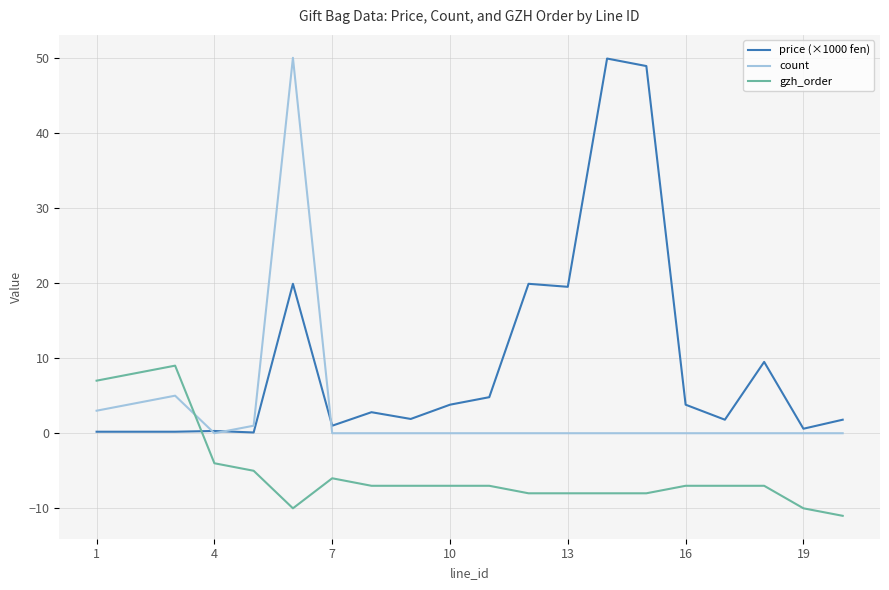

True or false: price (×1000 fen) and gzh_order cross at least once.

True